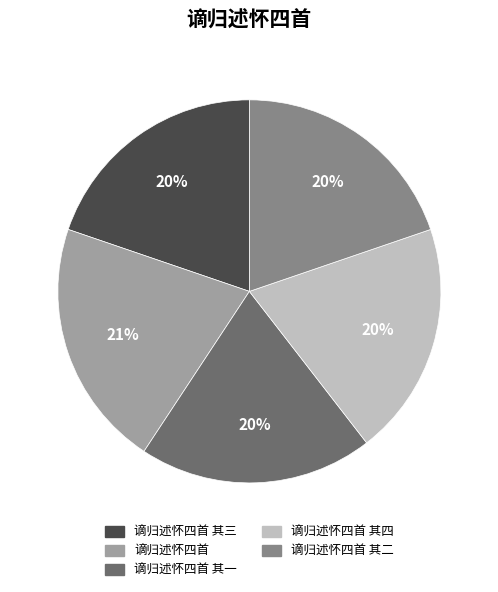

What percentage is the 谪归述怀四首 slice, to the nearest percent?

21%